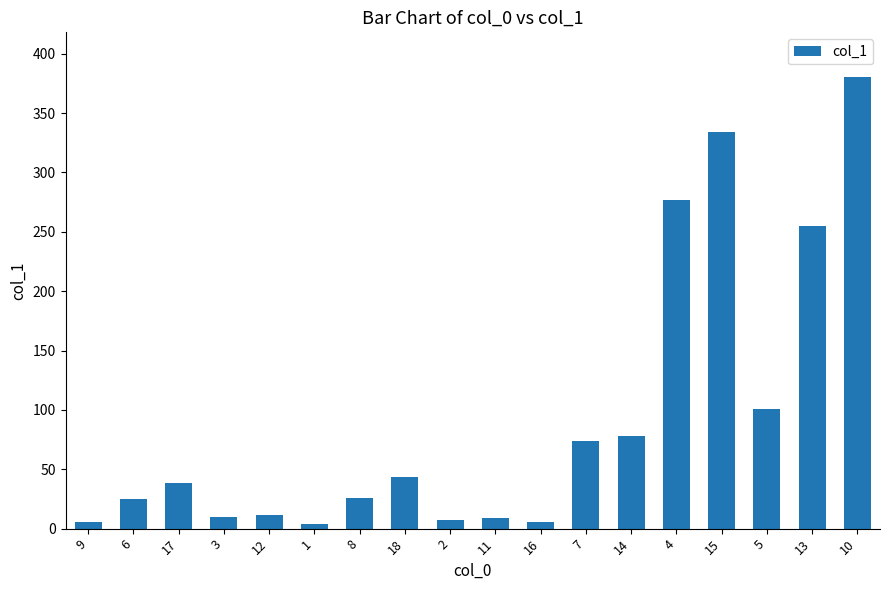

What is the average value?

93.5